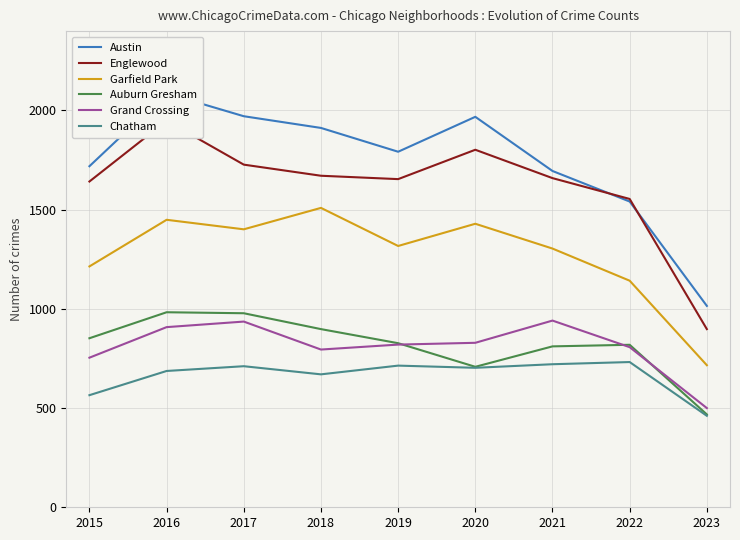

Reading left to right, what are all the values shown in this chart?

Austin: 2015=1719	2016=2086	2017=1971	2018=1912	2019=1792	2020=1968	2021=1695	2022=1541	2023=1015
Englewood: 2015=1642	2016=1948	2017=1727	2018=1671	2019=1654	2020=1802	2021=1659	2022=1554	2023=898
Garfield Park: 2015=1214	2016=1449	2017=1401	2018=1509	2019=1317	2020=1429	2021=1304	2022=1142	2023=716
Auburn Gresham: 2015=852	2016=983	2017=978	2018=898	2019=827	2020=708	2021=811	2022=819	2023=468
Grand Crossing: 2015=754	2016=908	2017=936	2018=795	2019=820	2020=829	2021=941	2022=807	2023=500
Chatham: 2015=565	2016=687	2017=711	2018=670	2019=714	2020=703	2021=721	2022=732	2023=461